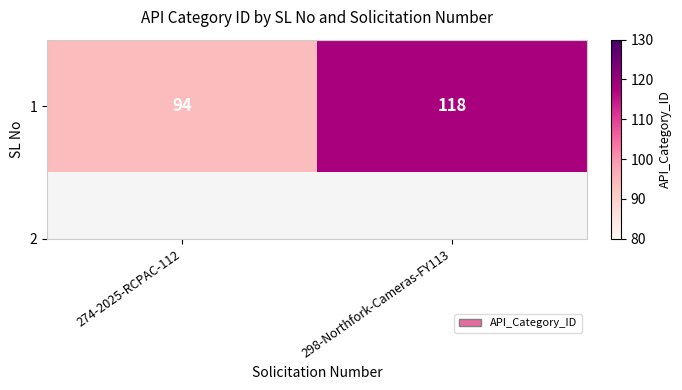

True or false: the data shows 124 at 274-2025-RCPAC-112.

False